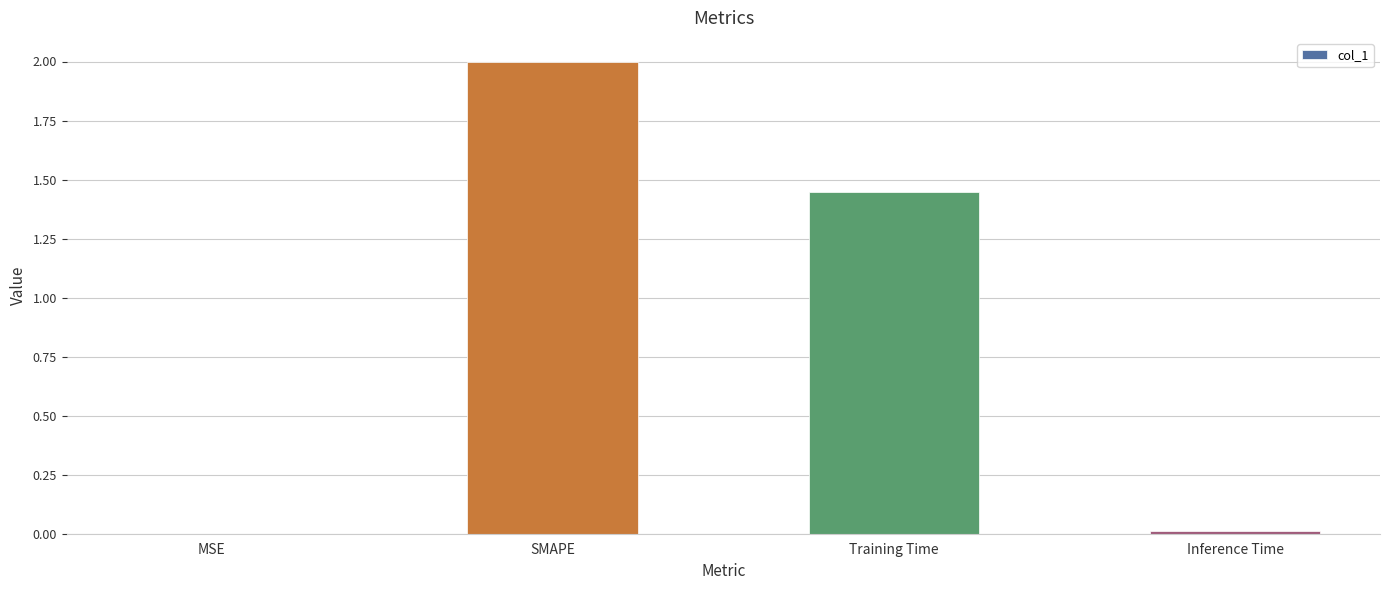

What is the greatest value displayed?

2.0